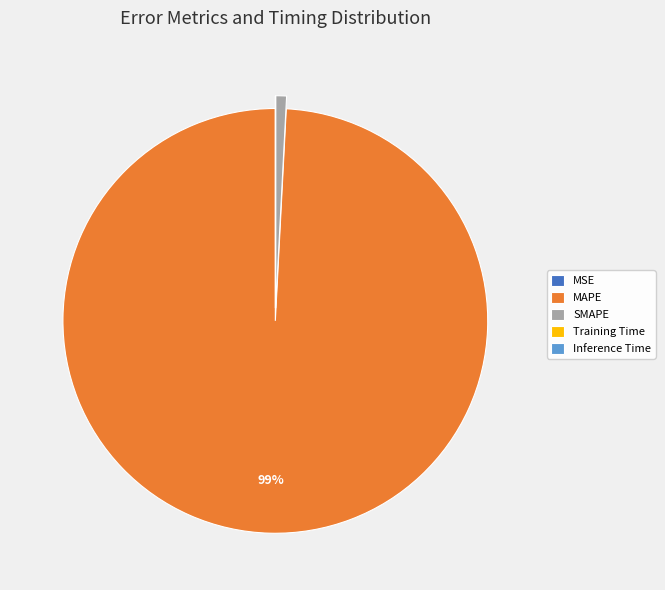

To the nearest percent, what is the difference between the largest and smallest slice percentages?

99%